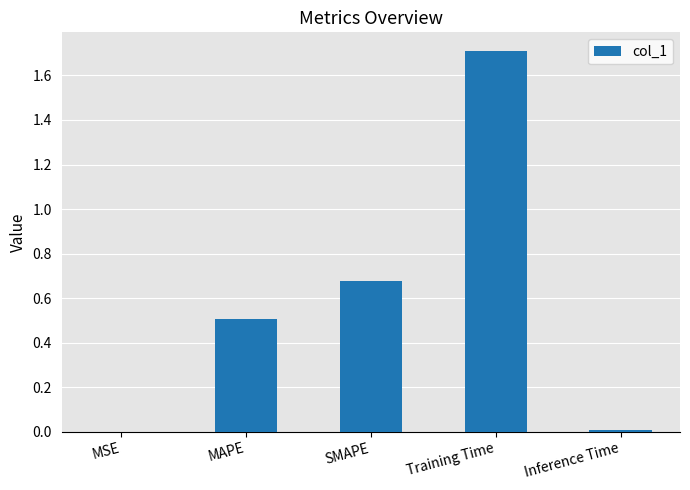

What is the difference between the values at MAPE and Inference Time?

0.5